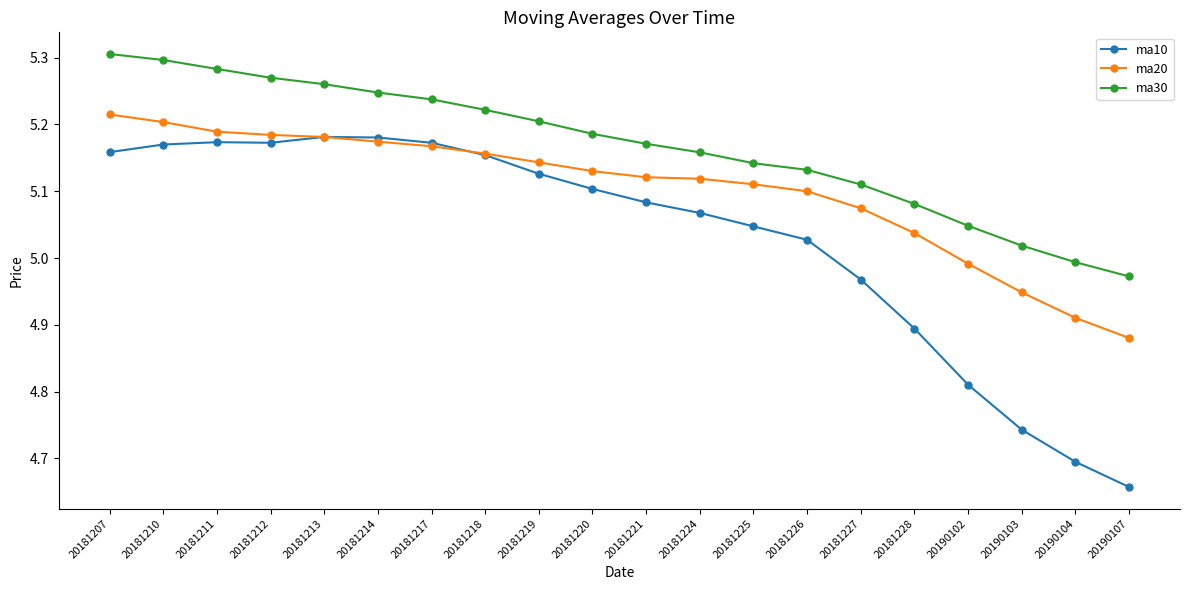

Between 20181214 and 20181219, which series saw the biggest shift?

ma10